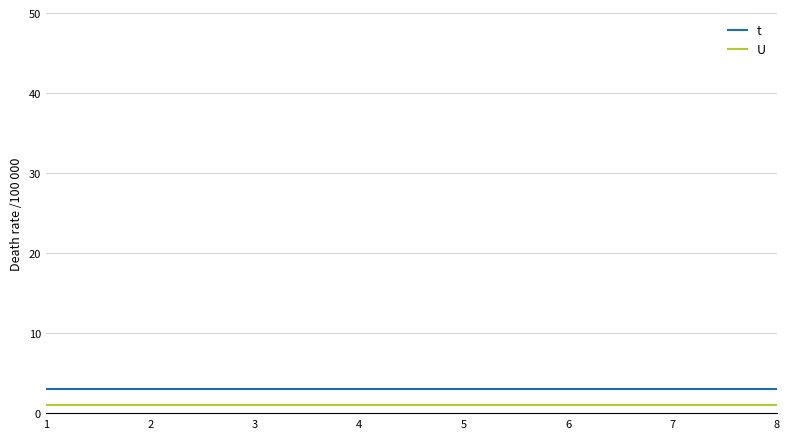

True or false: t and U intersect in this chart.

False